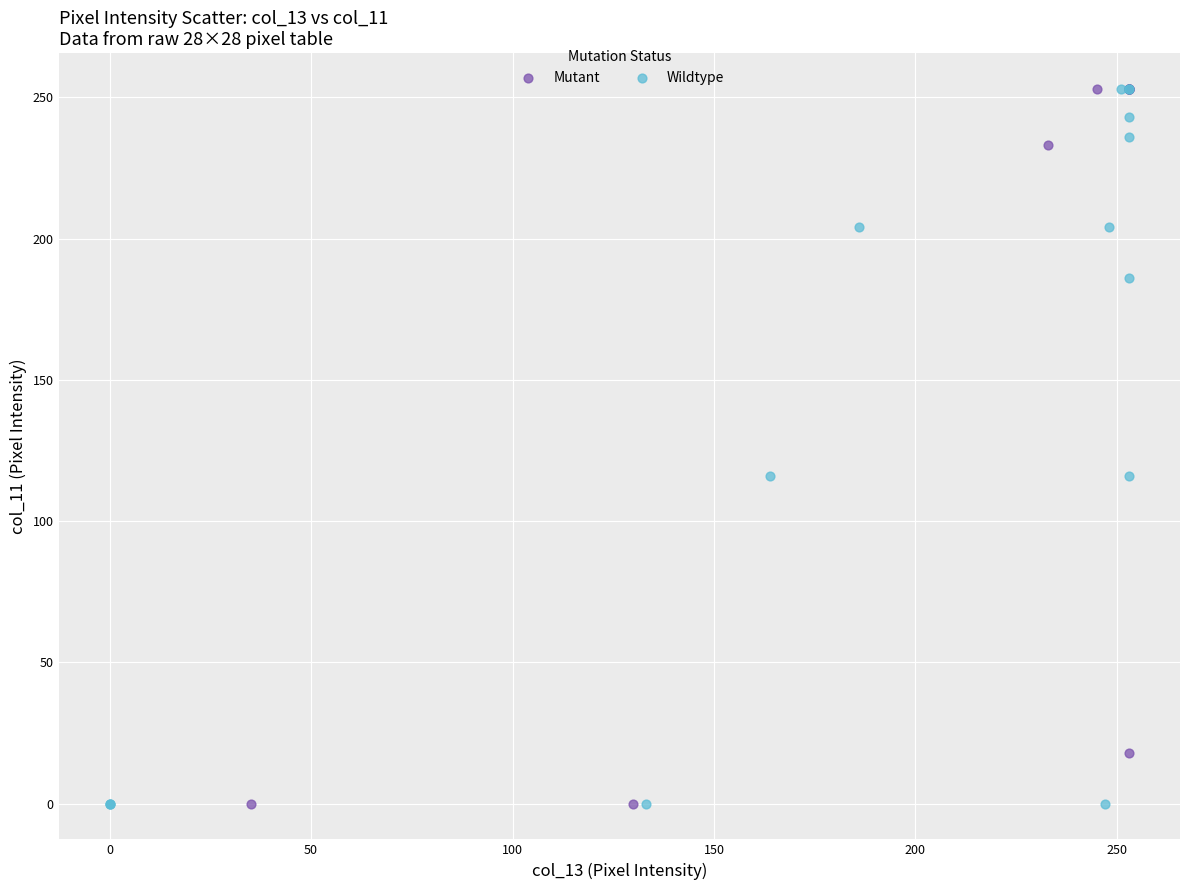

What are all the series names shown in the legend?

Mutant, Wildtype